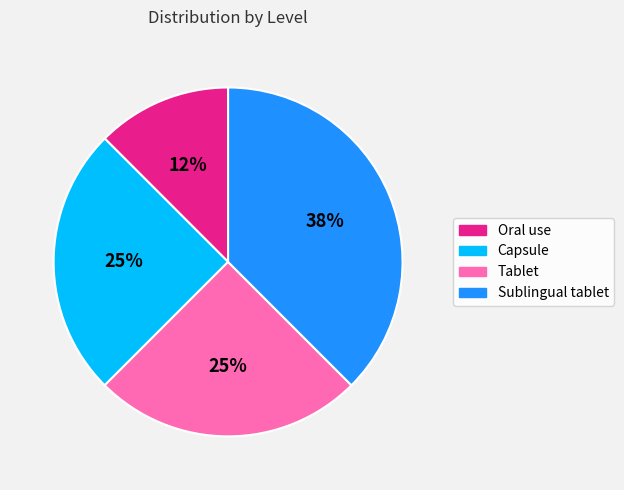

To the nearest percent, what is the average slice percentage?

25%